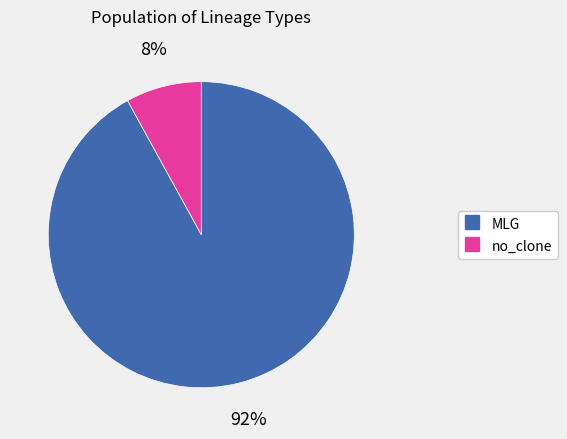

What is the ratio of the value at no_clone to the value at MLG?

0.1